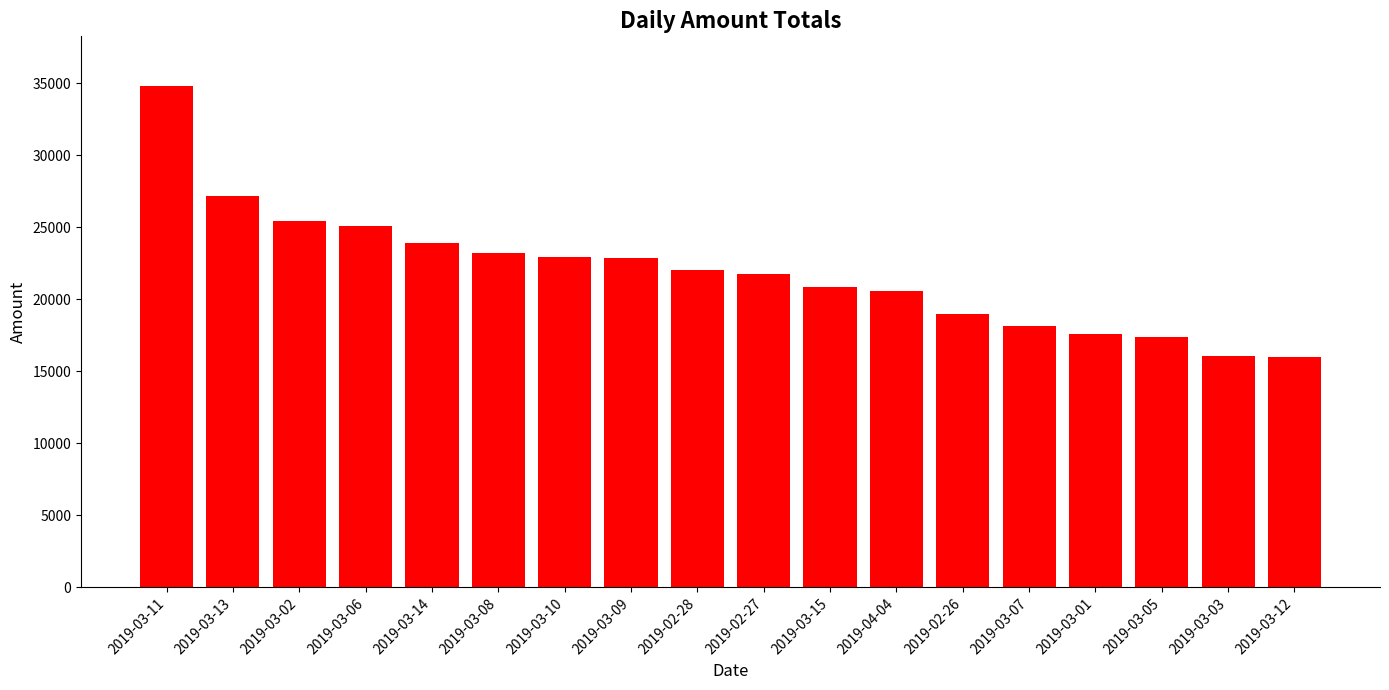

What is the smallest value displayed?

15970